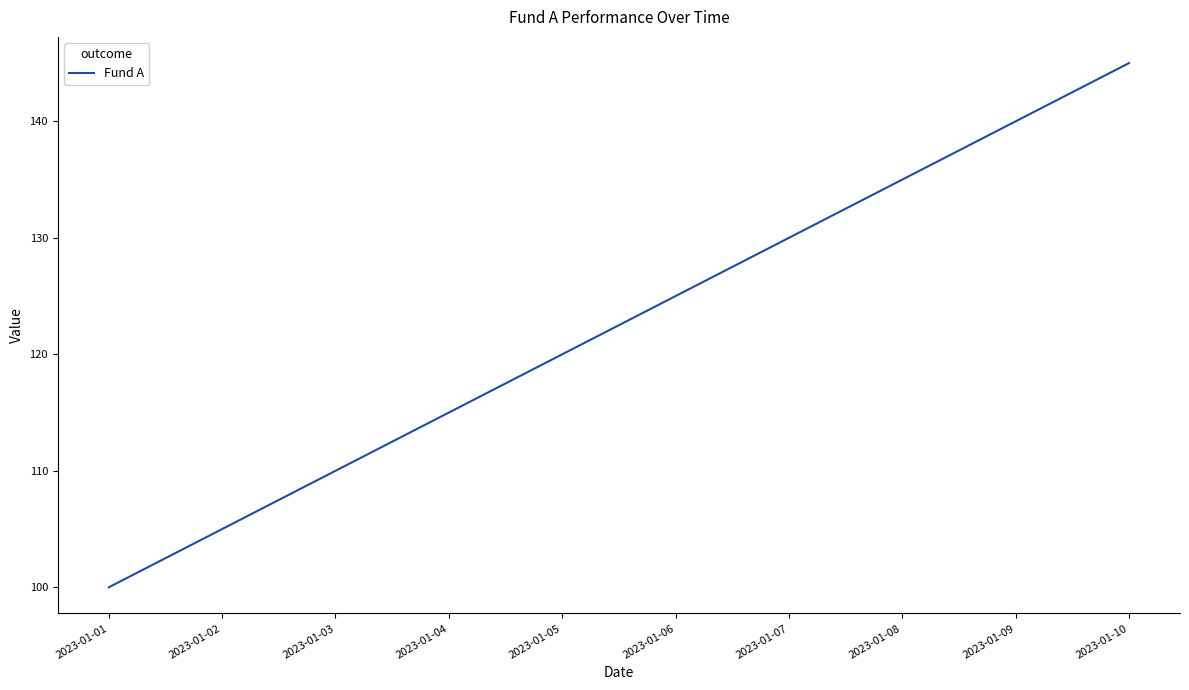

What is the difference between the values at 2023-01-04 and 2023-01-08?

20